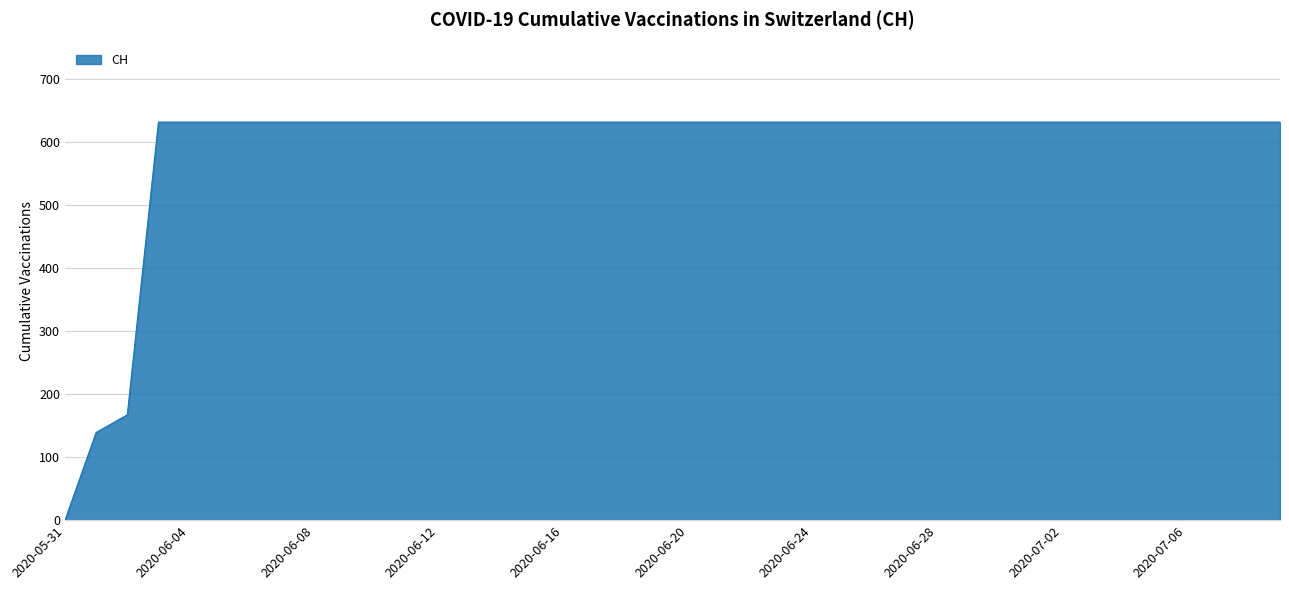

What is the greatest value displayed?

631